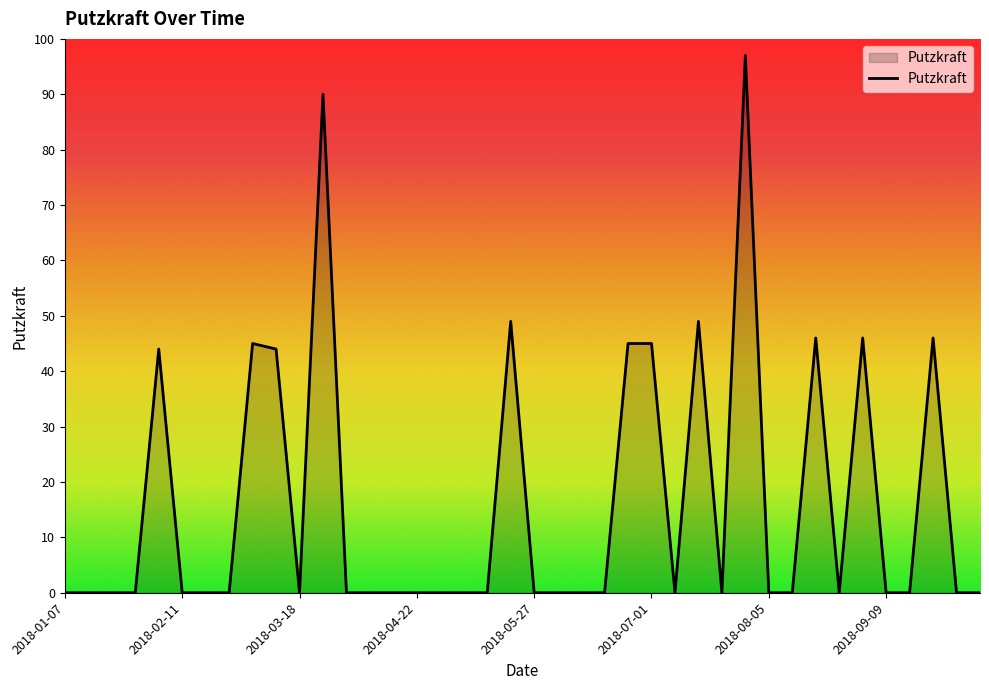

Reading left to right, extract all data points from this chart.

0	0	0	0	44	0	0	0	45	44	0	90	0	0	0	0	0	0	0	49	0	0	0	0	45	45	0	49	0	97	0	0	46	0	46	0	0	46	0	0